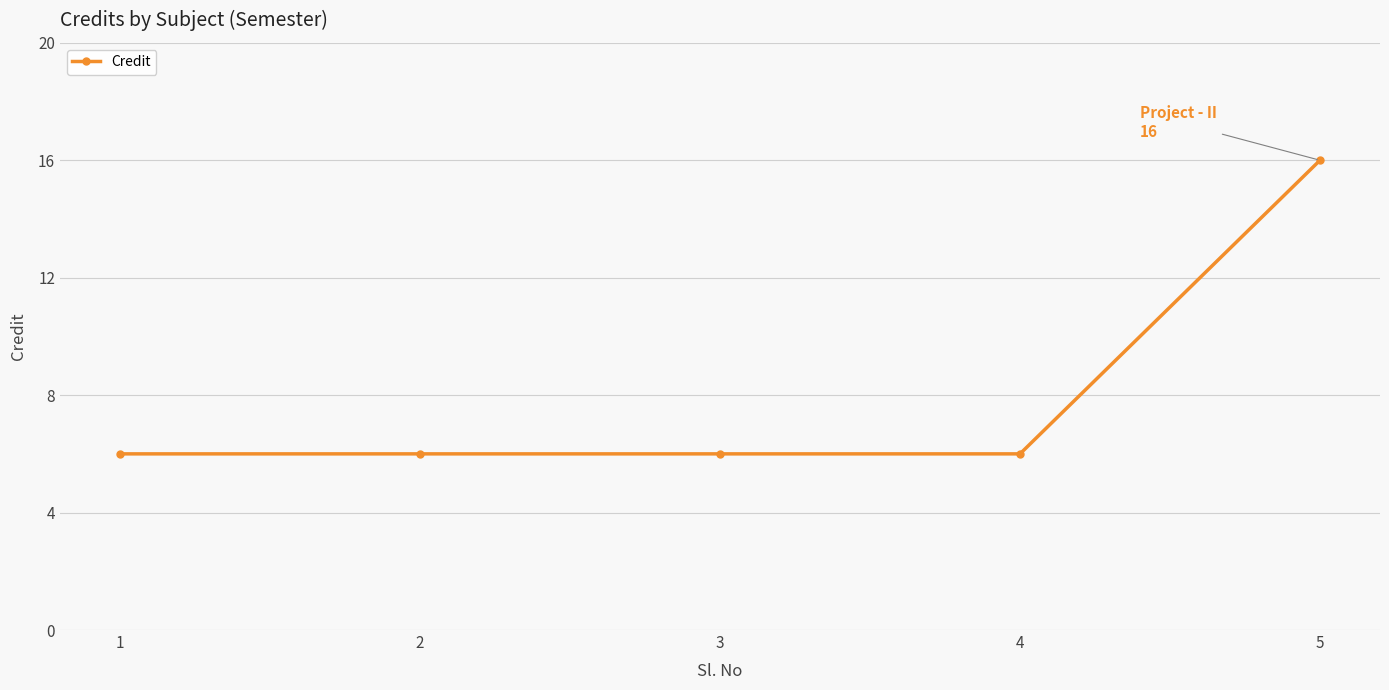

What is the difference between the maximum and second lowest values?

10